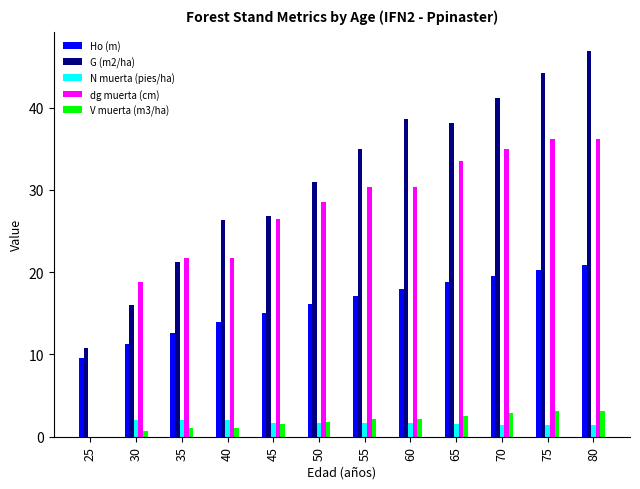

The dg muerta (cm) series shows 6.7 at 35. True or false?

False